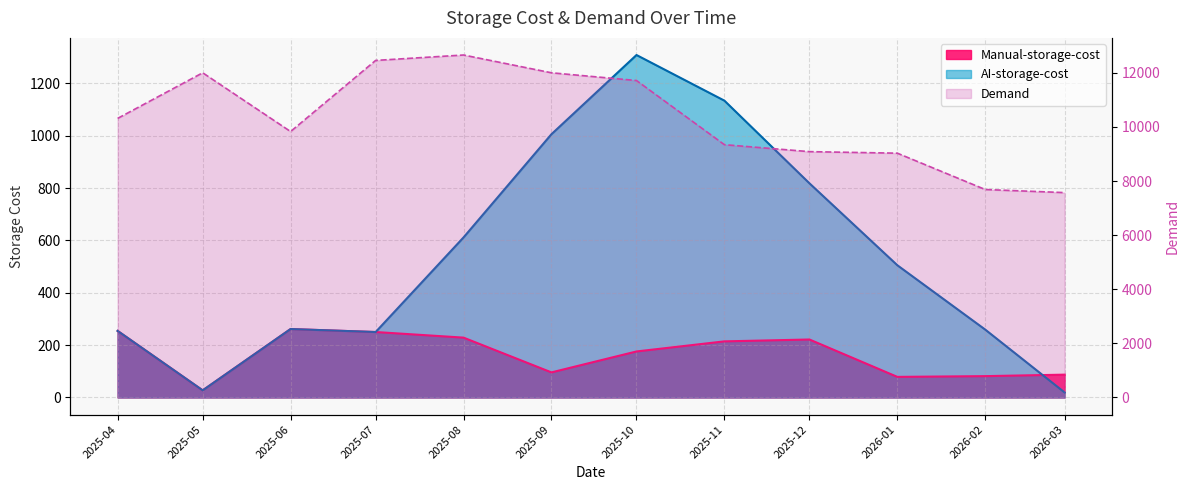

How many lines are shown in the chart?

3